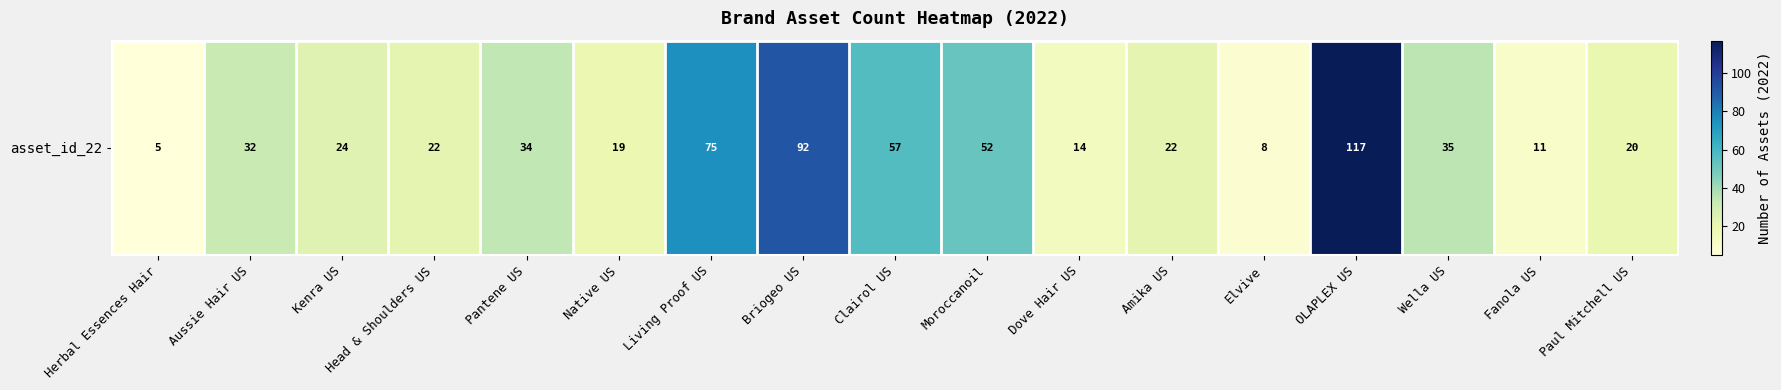

At which label does the data first exceed 24?

Aussie Hair US